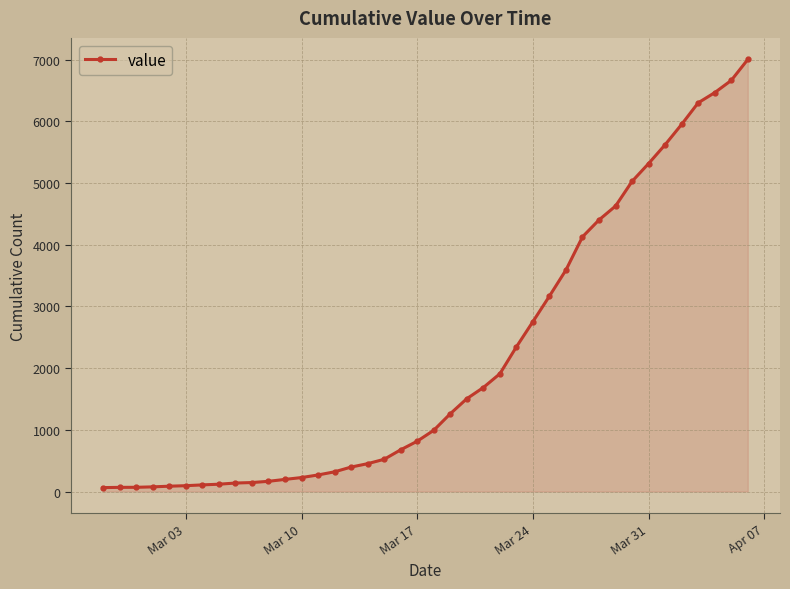

What is the difference between the maximum and minimum values?

6939